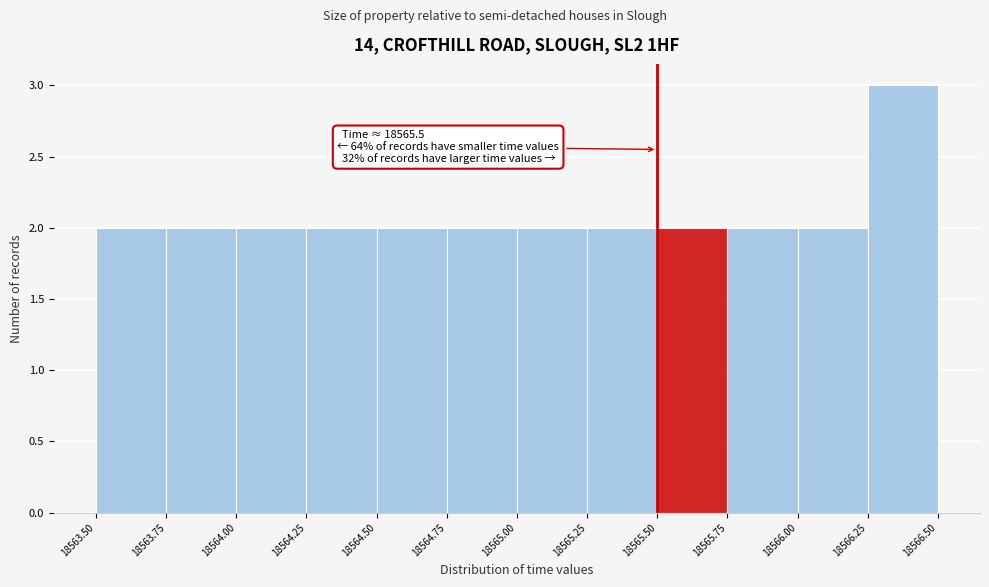

Over which range of the x-axis is the bar tallest?

18566.25 to 18566.50